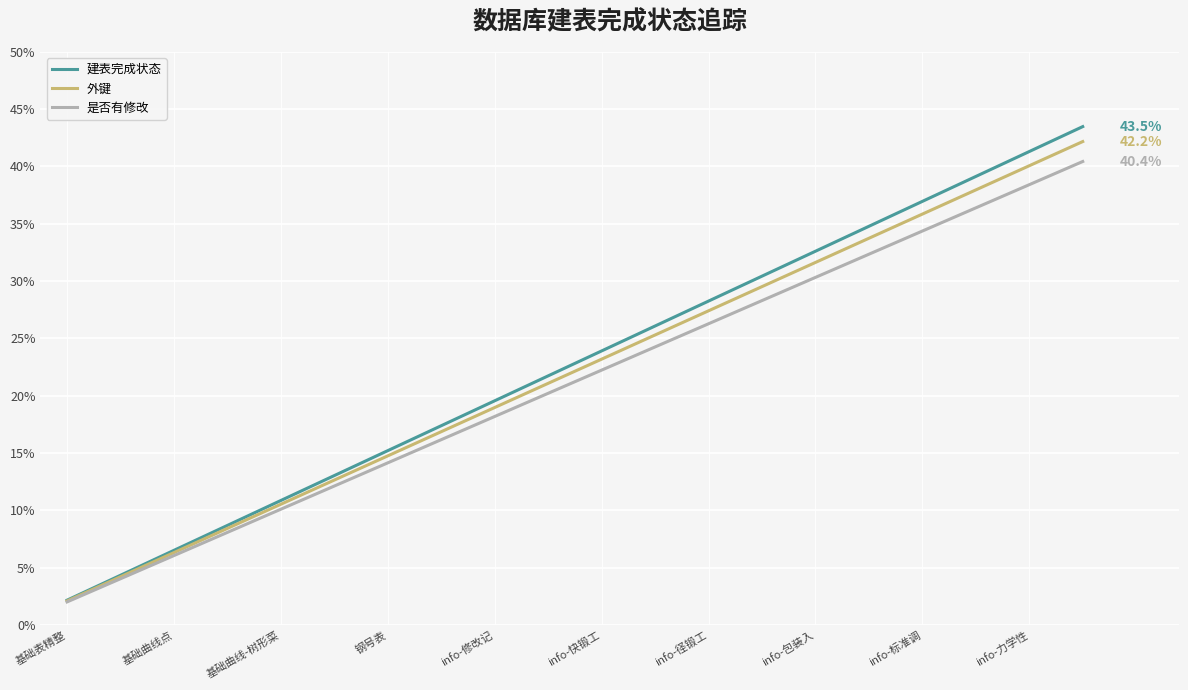

What is the maximum value shown in the chart?

43.5